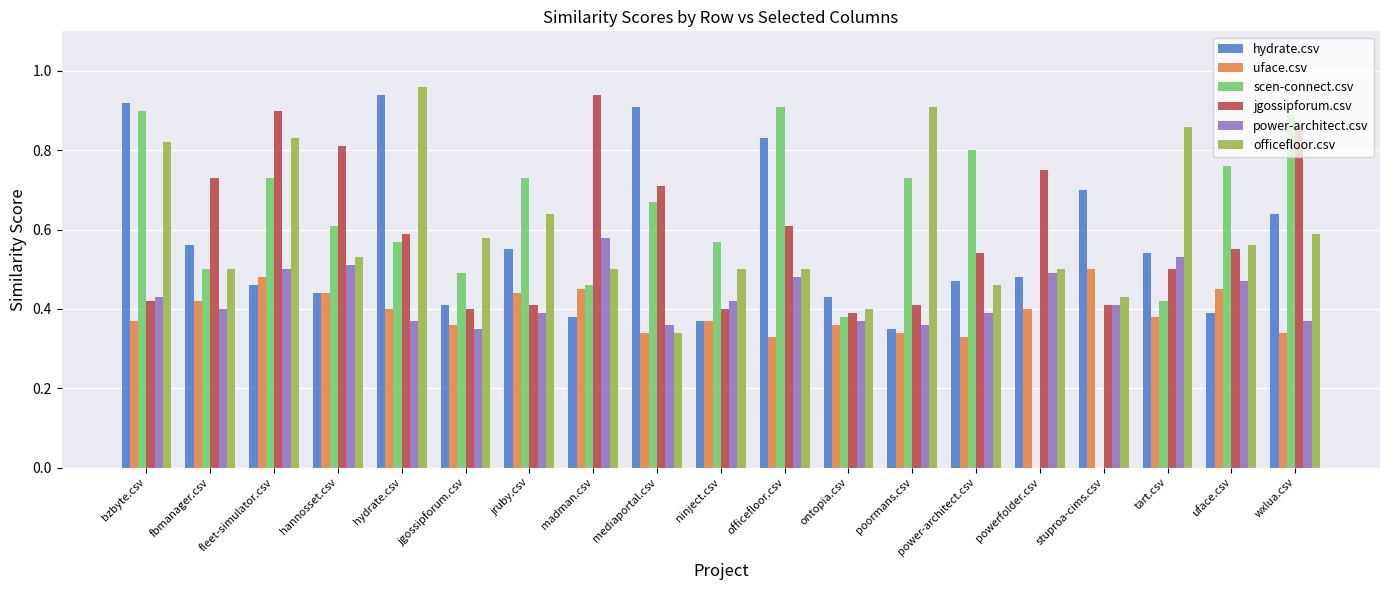

What are all the series names shown in the legend?

hydrate.csv, uface.csv, scen-connect.csv, jgossipforum.csv, power-architect.csv, officefloor.csv